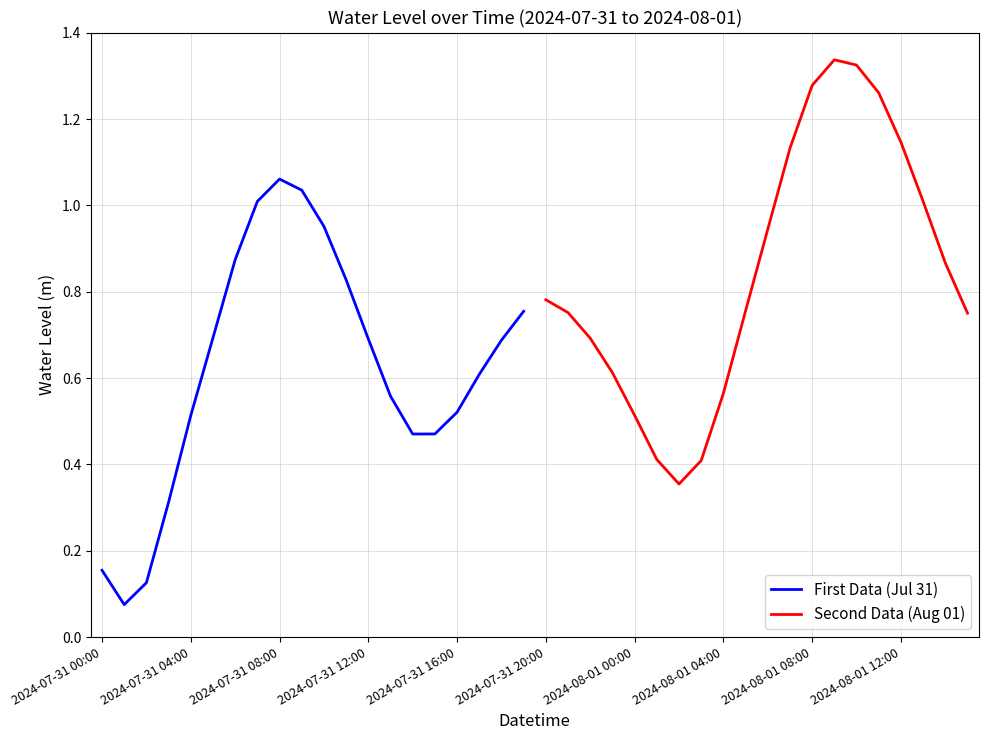

The value of Second Data (Aug 01) at 2024-08-01 12:00 is 0.4. True or false?

False